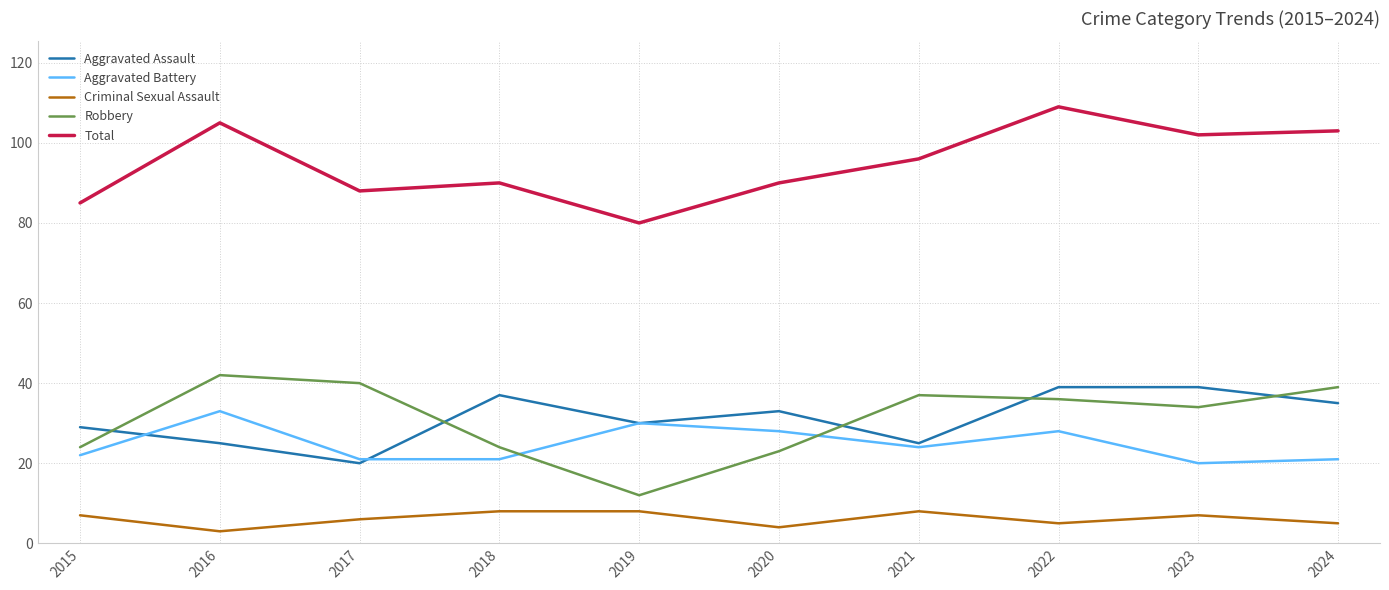

What are all the series names shown in the legend?

Aggravated Assault, Aggravated Battery, Criminal Sexual Assault, Robbery, Total